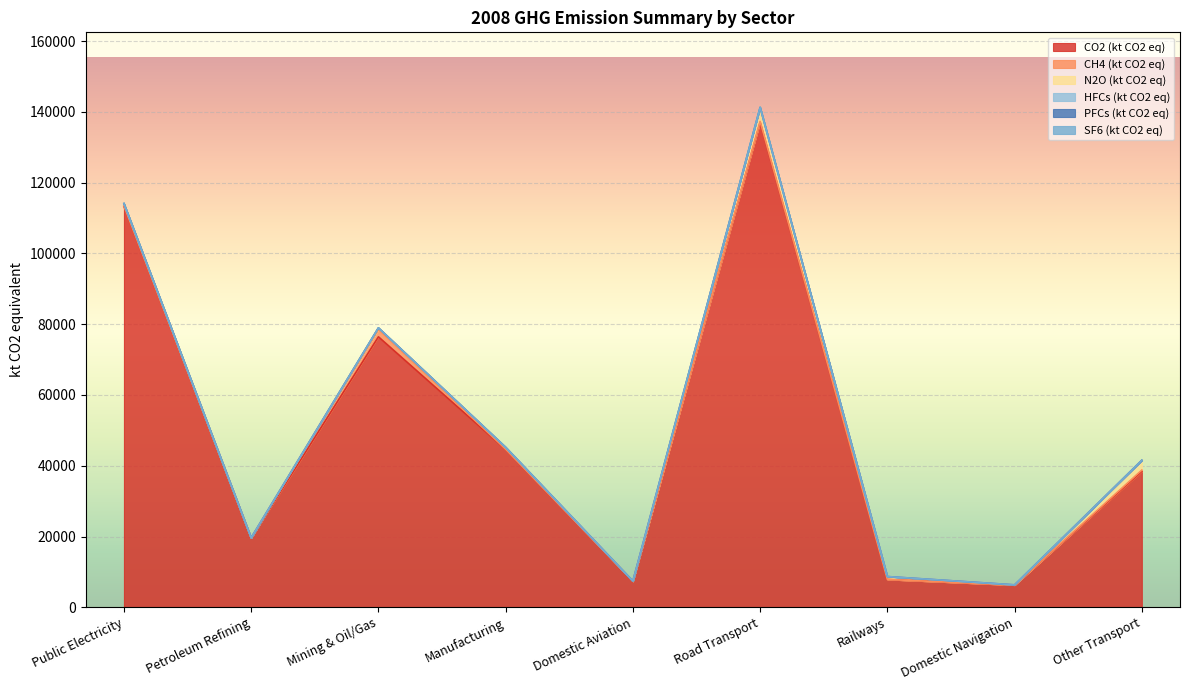

After their last crossing, which series has the higher values: N2O (kt CO2 eq) or CH4 (kt CO2 eq)?

N2O (kt CO2 eq)